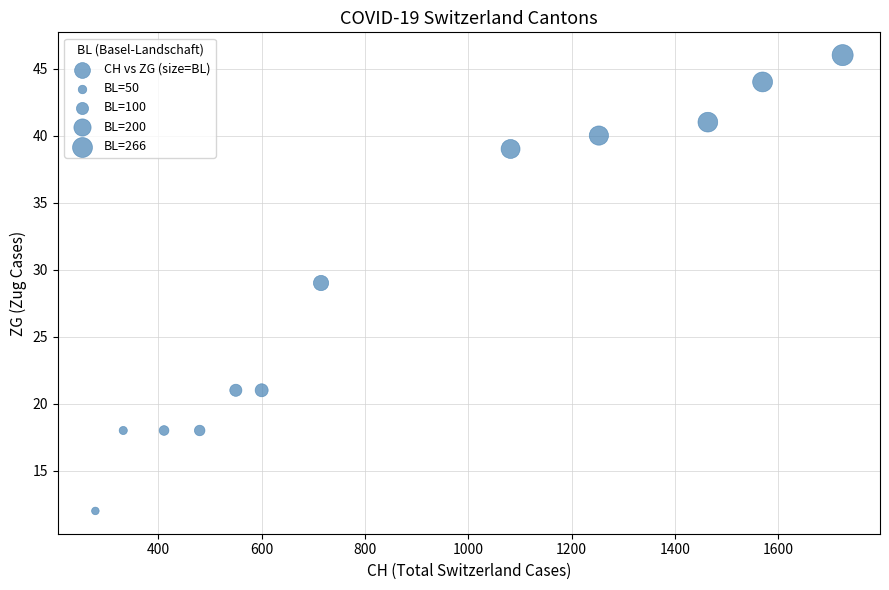

What is the average X value?

872